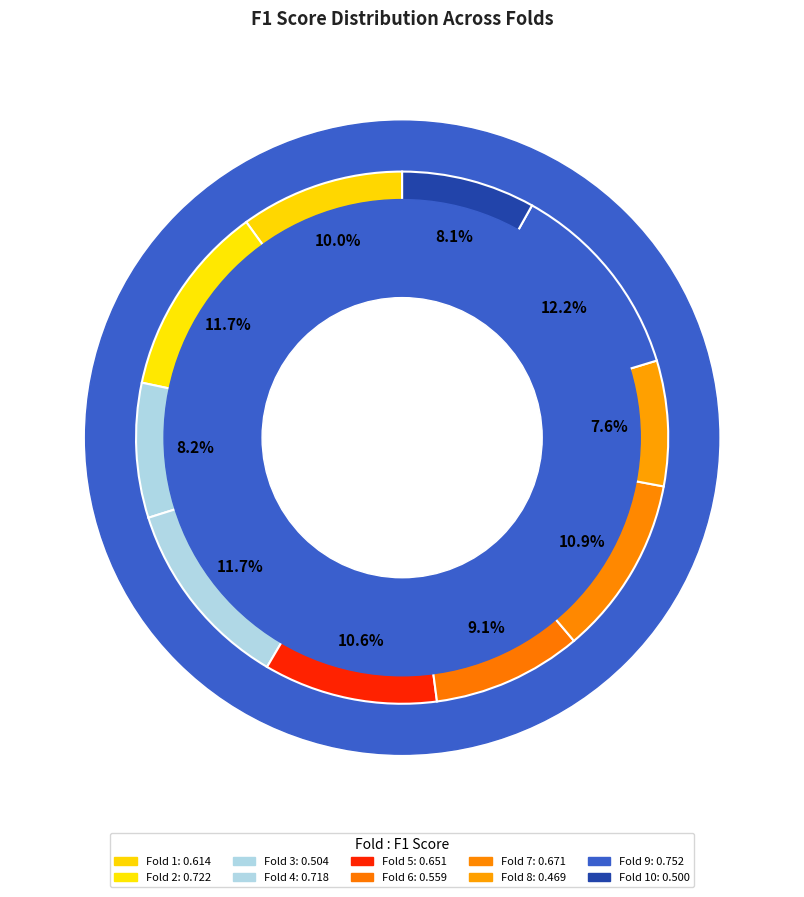

Count the number of slices in the pie.

10